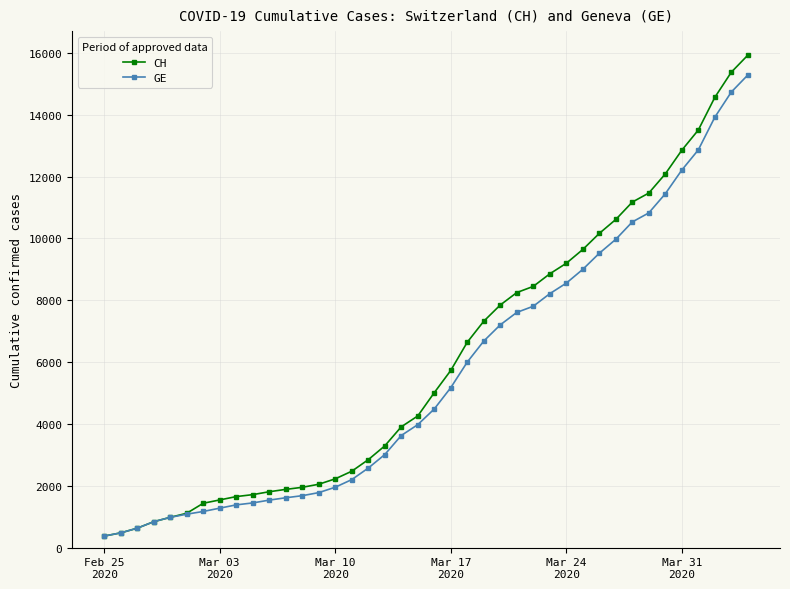

What is the smallest value displayed?

375